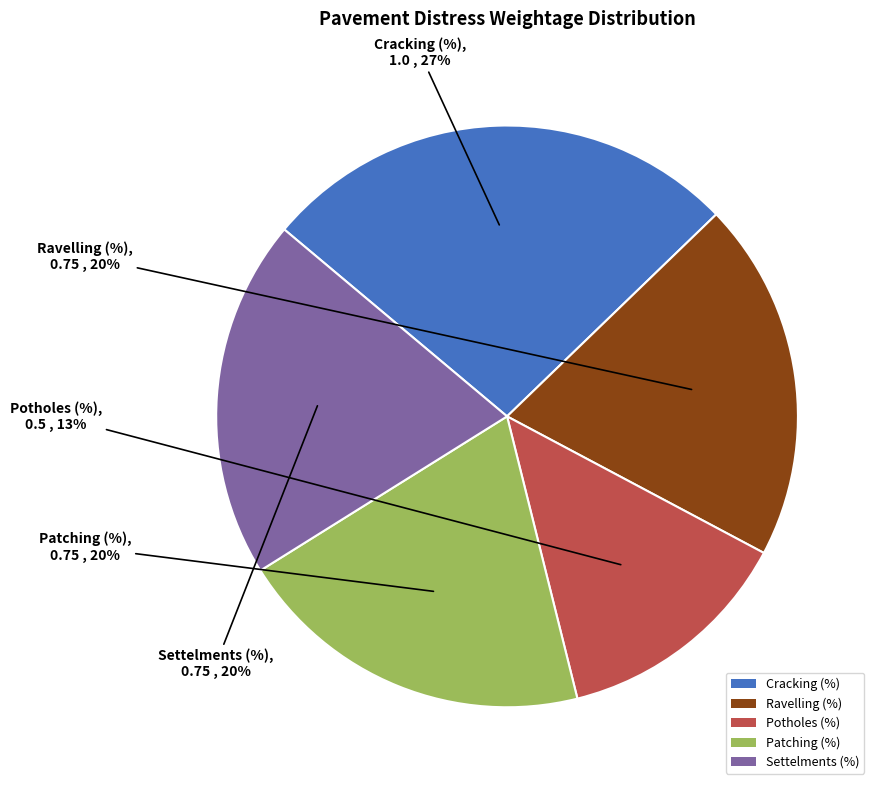

What percentage is the Ravelling (%) slice, to the nearest percent?

20%